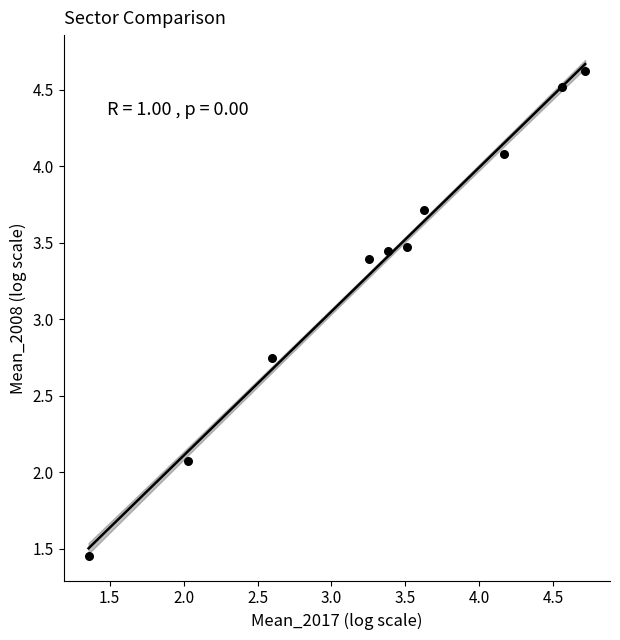

What is the average X value?

3.3